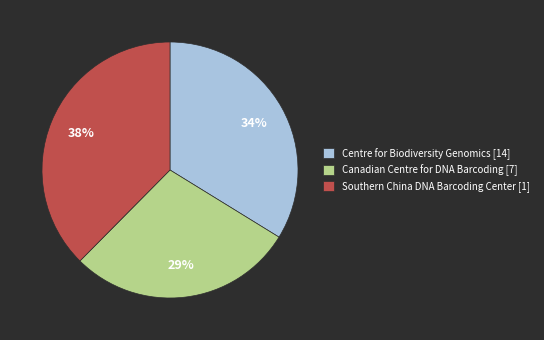

How many slices are in this pie chart?

3